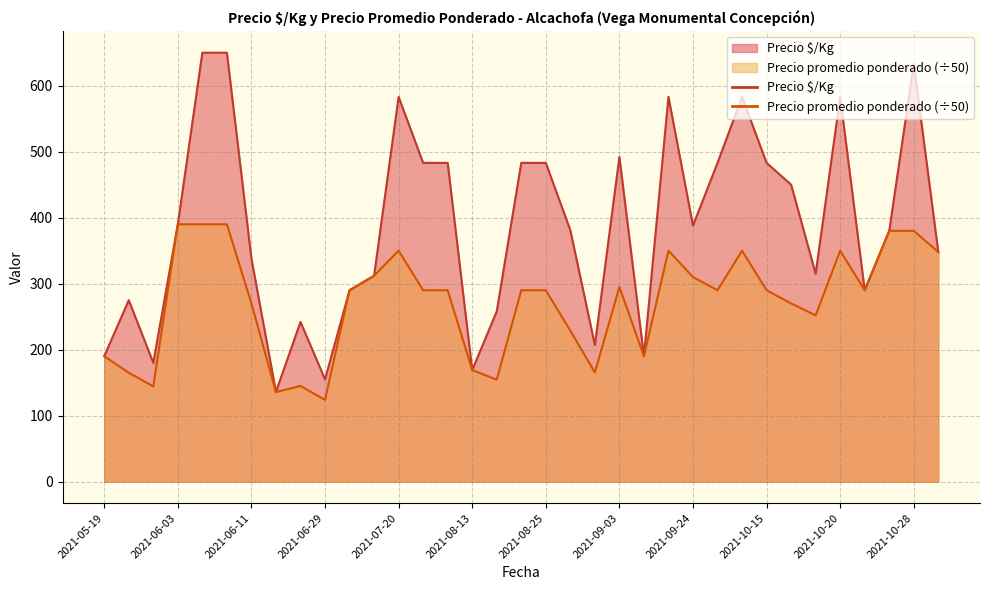

Does the chart display data point markers on the line(s)?

No